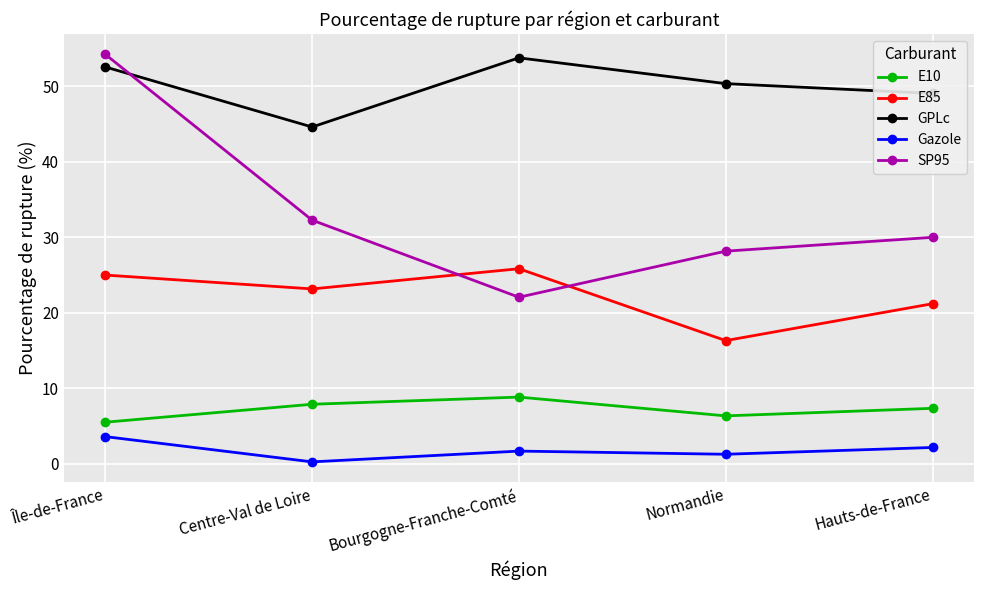

Between Île-de-France and Centre-Val de Loire, which series saw the biggest shift?

SP95